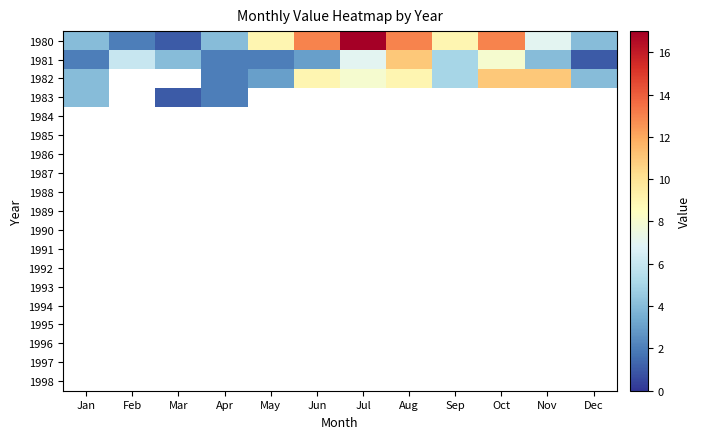

Between Jun and Apr, which is larger?

Jun